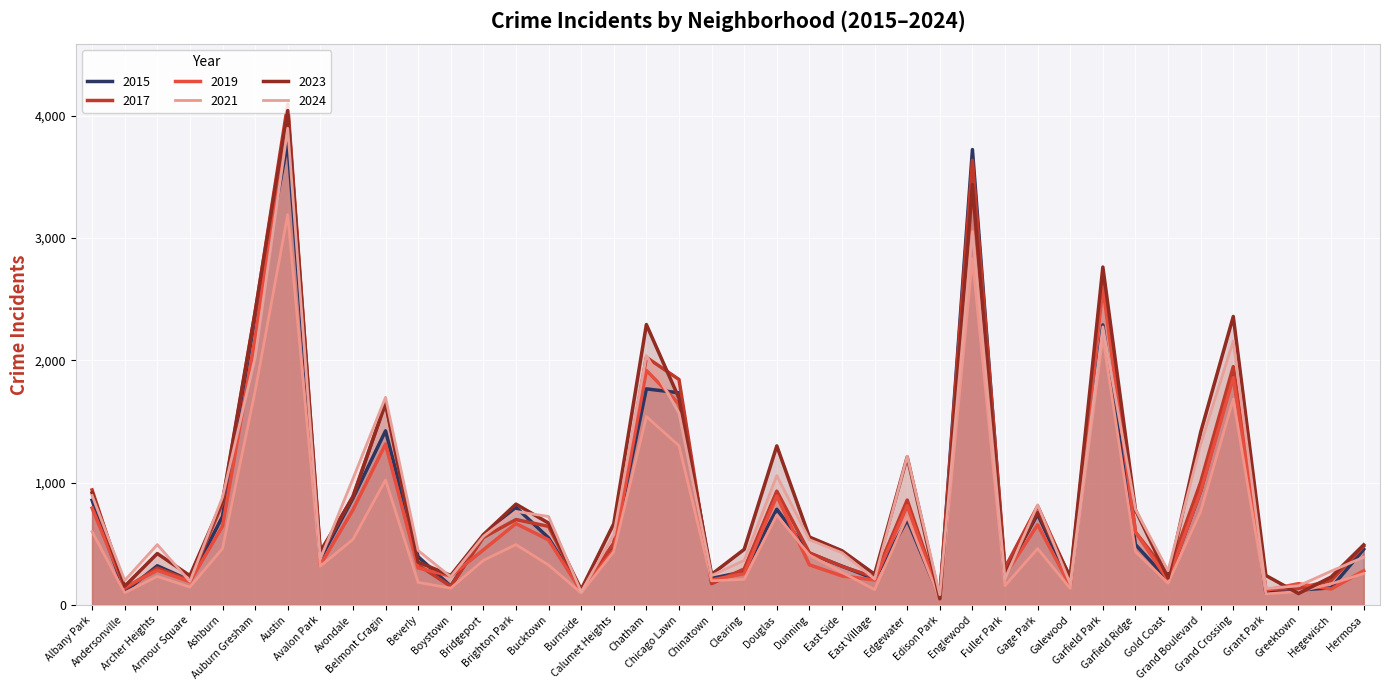

How many lines are shown in the chart?

6